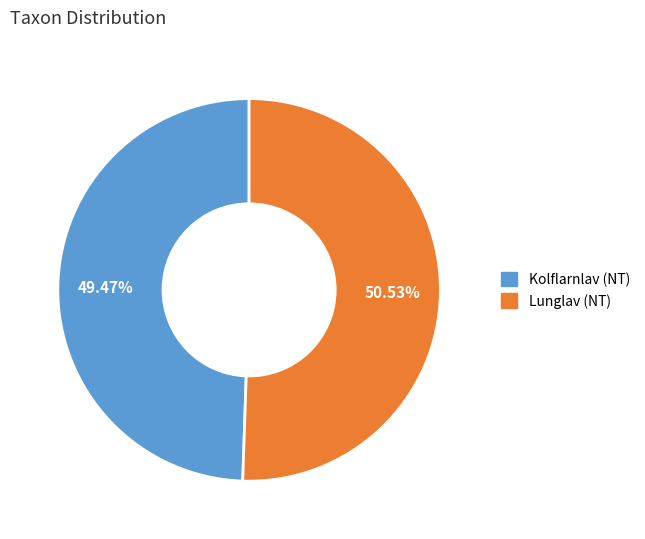

Does any single category account for the majority?

Yes